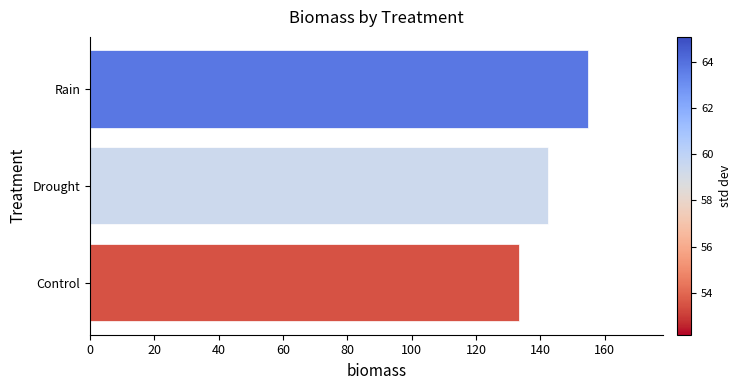

At which label is the value closest to 144?

Drought